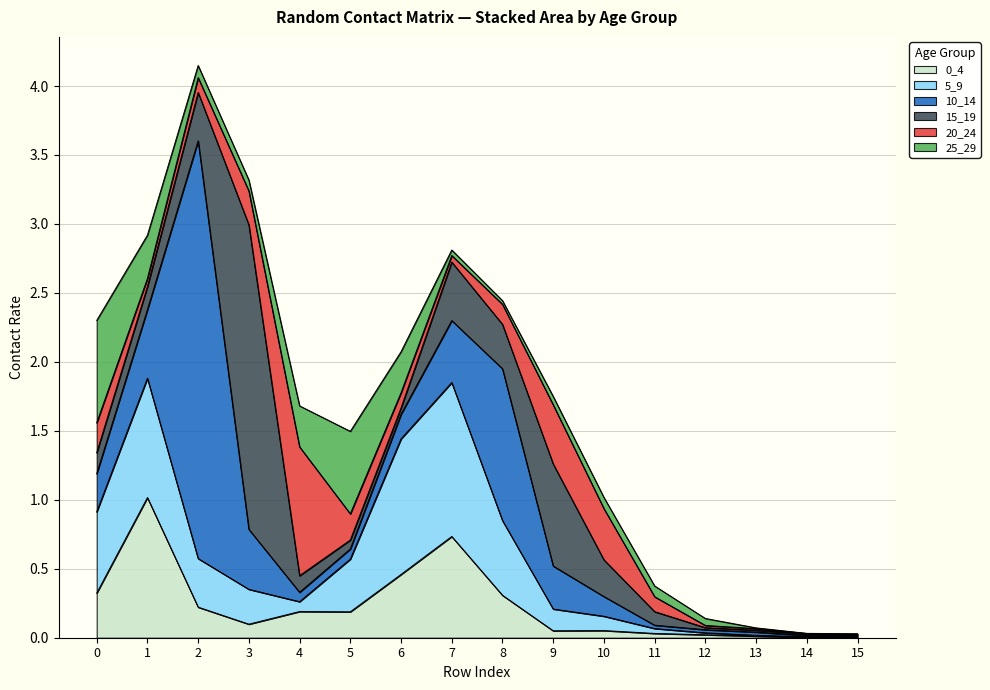

Count the number of categories in the chart.

16